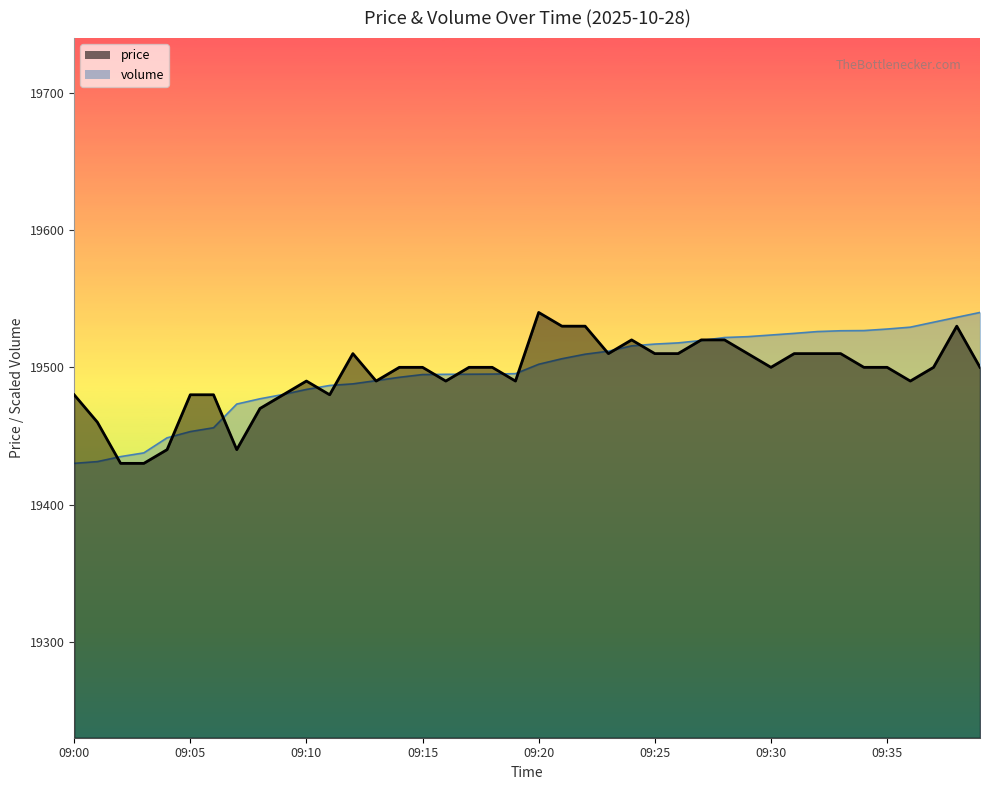

Reading left to right, extract all data points from this chart.

price: 09:00=19480.0	09:01=19460.0	09:02=19430.0	09:03=19430.0	09:04=19440.0	09:05=19480.0	09:06=19480.0	09:07=19440.0	09:08=19470.0	09:09=19480.0	09:10=19490.0	09:11=19480.0	09:12=19510.0	09:13=19490.0	09:14=19500.0	09:15=19500.0	09:16=19490.0	09:17=19500.0	09:18=19500.0	09:19=19490.0	09:20=19540.0	09:21=19530.0	09:22=19530.0	09:23=19510.0	09:24=19520.0	09:25=19510.0	09:26=19510.0	09:27=19520.0	09:28=19520.0	09:29=19510.0	09:30=19500.0	09:31=19510.0	09:32=19510.0	09:33=19510.0	09:34=19500.0	09:35=19500.0	09:36=19490.0	09:37=19500.0	09:38=19530.0	09:39=19500.0
volume: 09:00=19430.0	09:01=19431.3	09:02=19434.9	09:03=19437.6	09:04=19448.6	09:05=19453.2	09:06=19455.9	09:07=19473.2	09:08=19477.1	09:09=19480.2	09:10=19483.9	09:11=19486.8	09:12=19487.9	09:13=19490.3	09:14=19492.7	09:15=19494.7	09:16=19494.9	09:17=19495.0	09:18=19495.1	09:19=19495.4	09:20=19502.2	09:21=19506.3	09:22=19509.6	09:23=19511.8	09:24=19515.6	09:25=19516.9	09:26=19517.8	09:27=19519.5	09:28=19521.7	09:29=19522.4	09:30=19523.5	09:31=19524.7	09:32=19526.1	09:33=19526.7	09:34=19526.8	09:35=19527.9	09:36=19529.3	09:37=19532.9	09:38=19536.5	09:39=19540.0